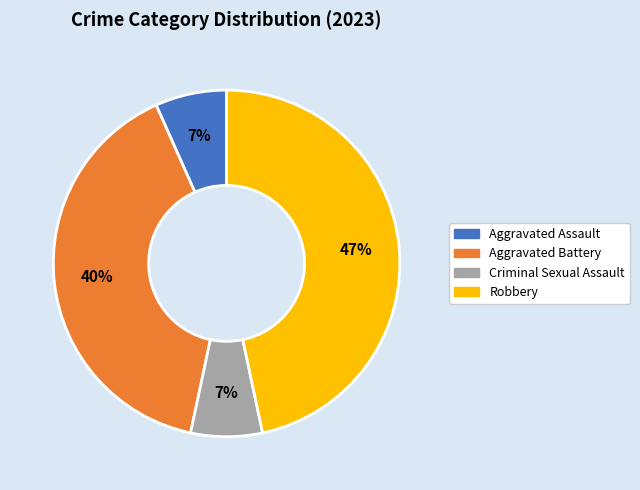

The Robbery slice represents 47% of the pie. True or false?

True